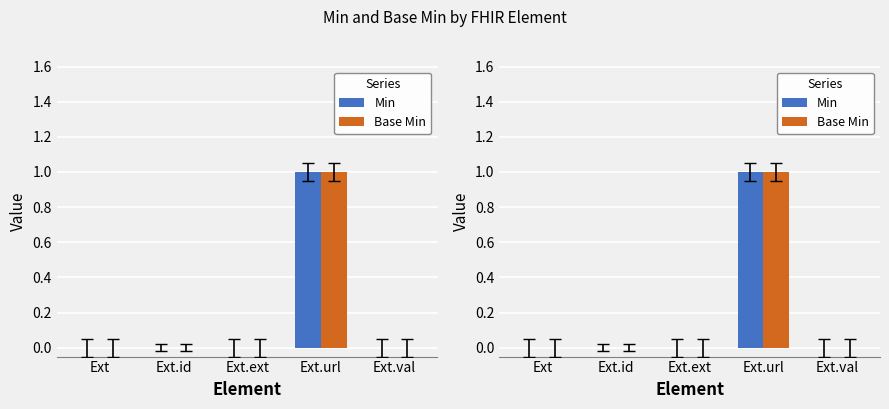

Which series changed the most between Ext.id and Ext.val?

Min